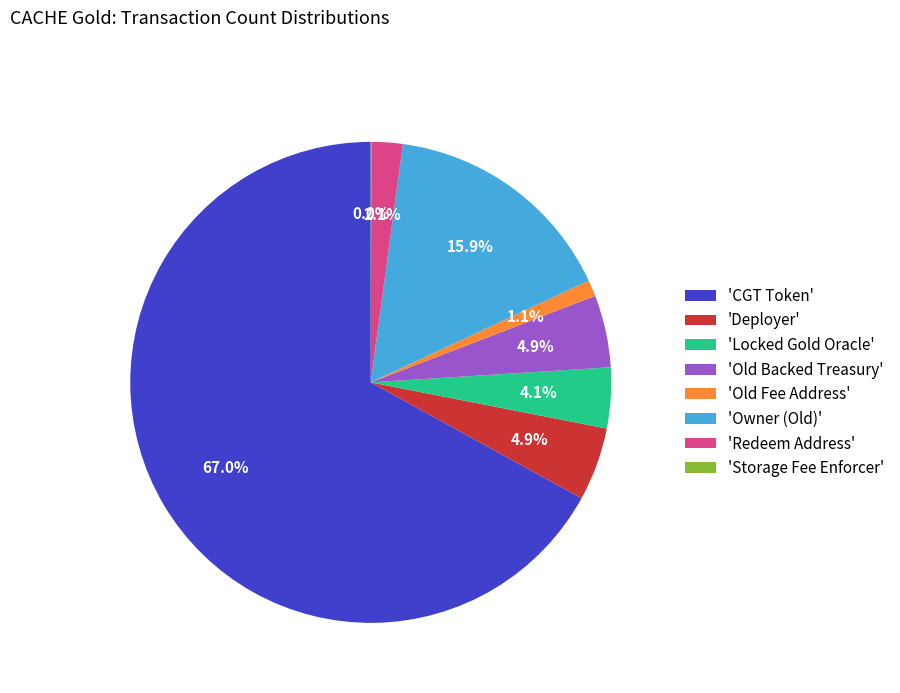

Does 'CGT Token' account for over 50% of the chart?

Yes